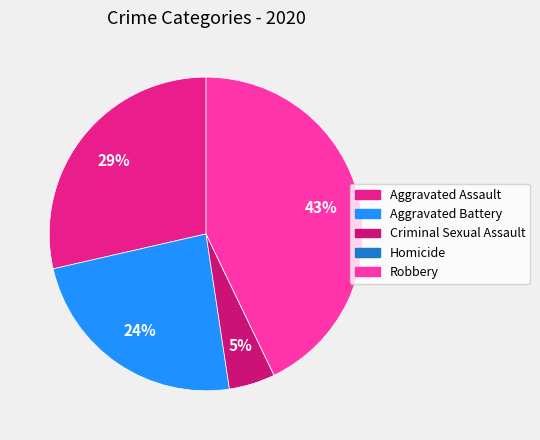

To the nearest percent, what is the difference between the Criminal Sexual Assault and Homicide slice percentages?

5%